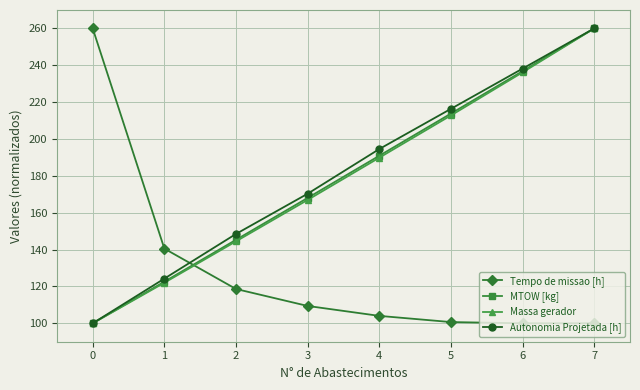

The value of Autonomia Projetada [h] at 0 is 48.8. True or false?

False